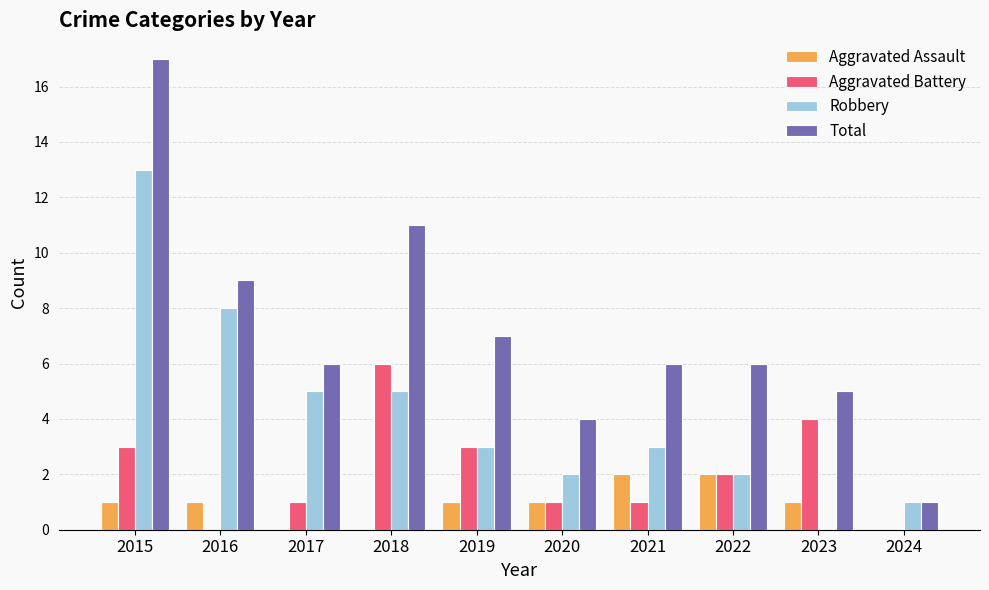

Which category has the highest value in the Aggravated Battery series?

2018